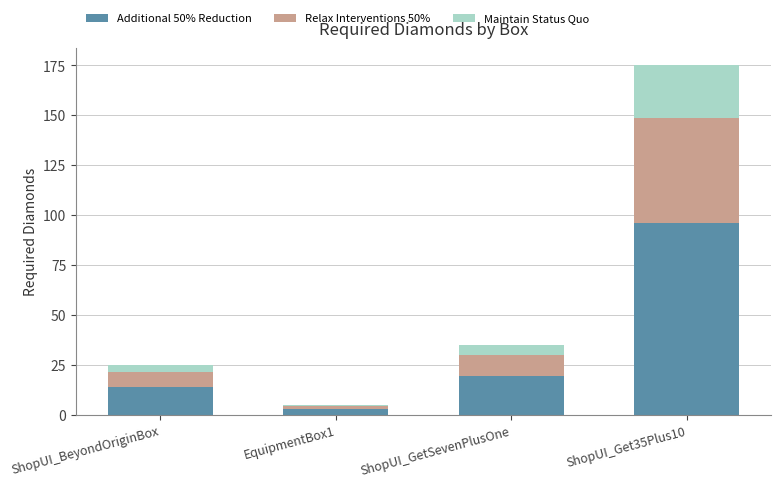

Rank the categories by Additional 50% Reduction value from lowest to highest.

EquipmentBox1, ShopUI_BeyondOriginBox, ShopUI_GetSevenPlusOne, ShopUI_Get35Plus10